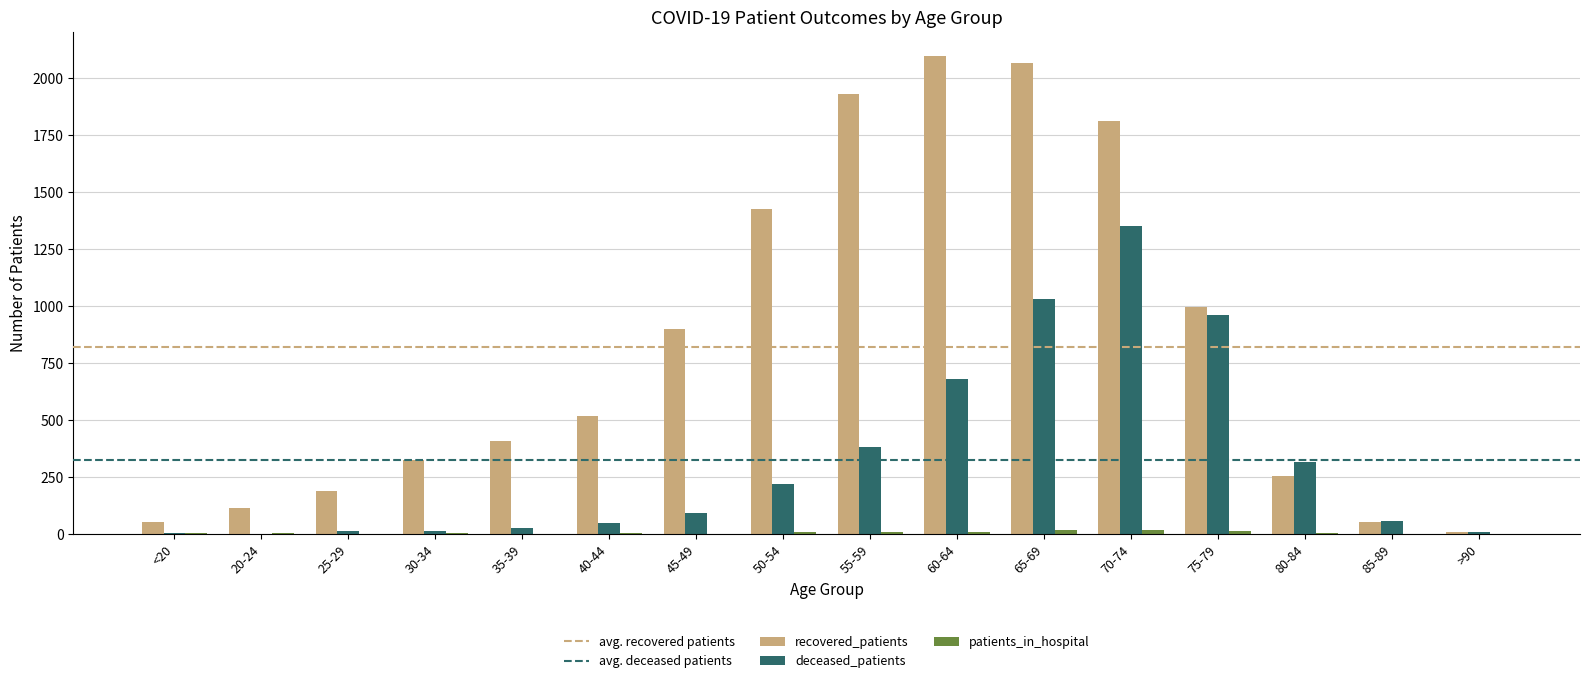

What is the sum of all recovered_patients values?

13142